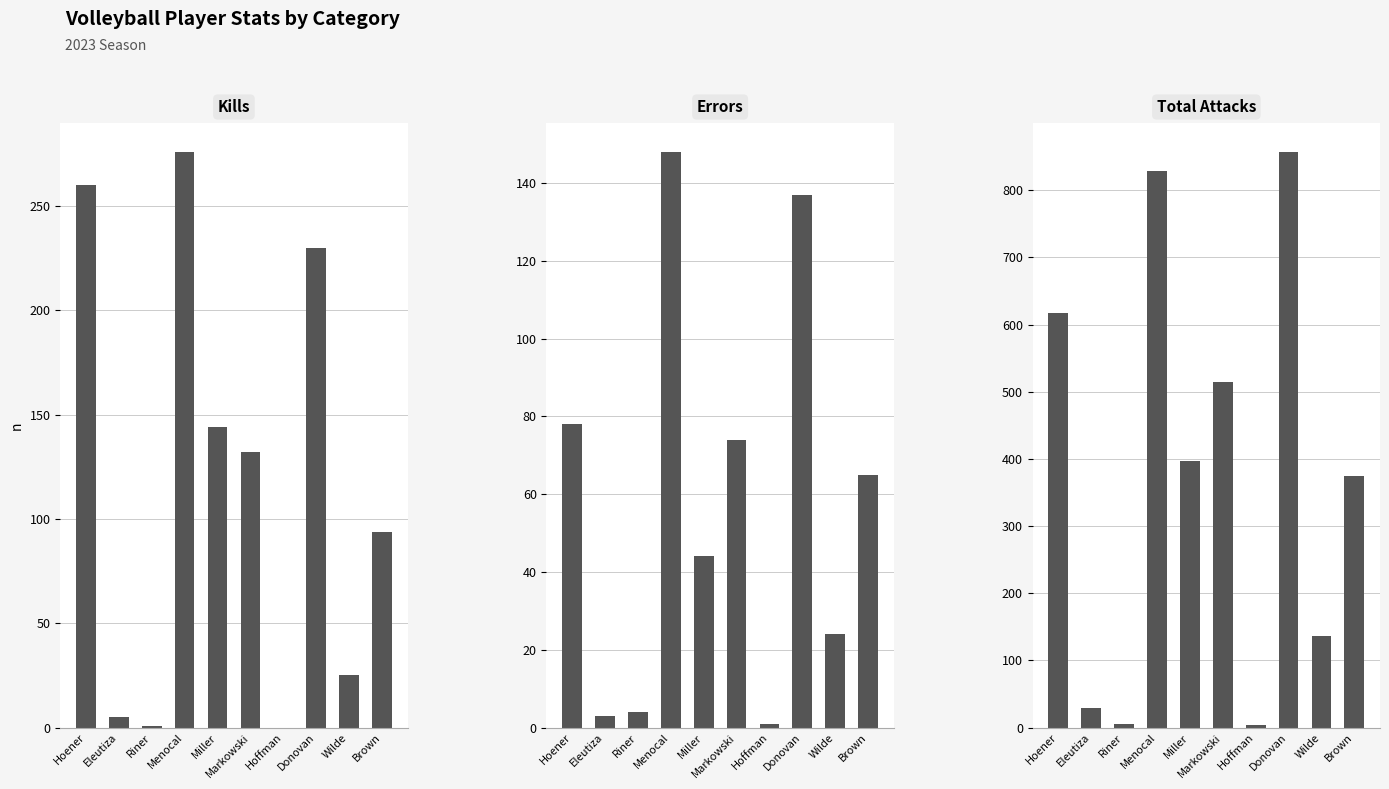

List the series in order of their peak value, highest first.

Total Attacks, Kills, Errors